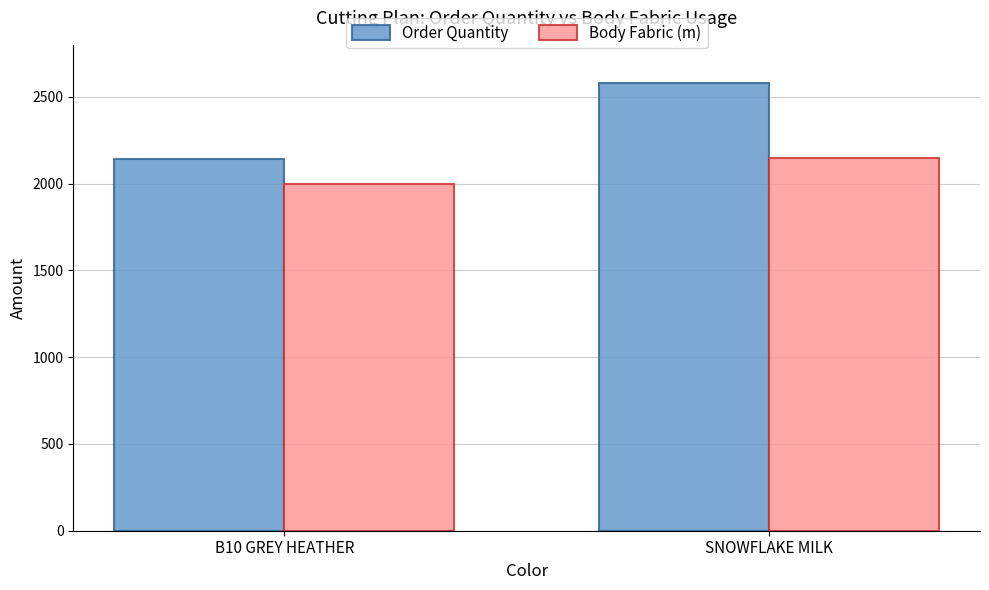

Is the value of Order Quantity at B10 GREY HEATHER greater than the value of Body Fabric (m) at B10 GREY HEATHER?

Yes